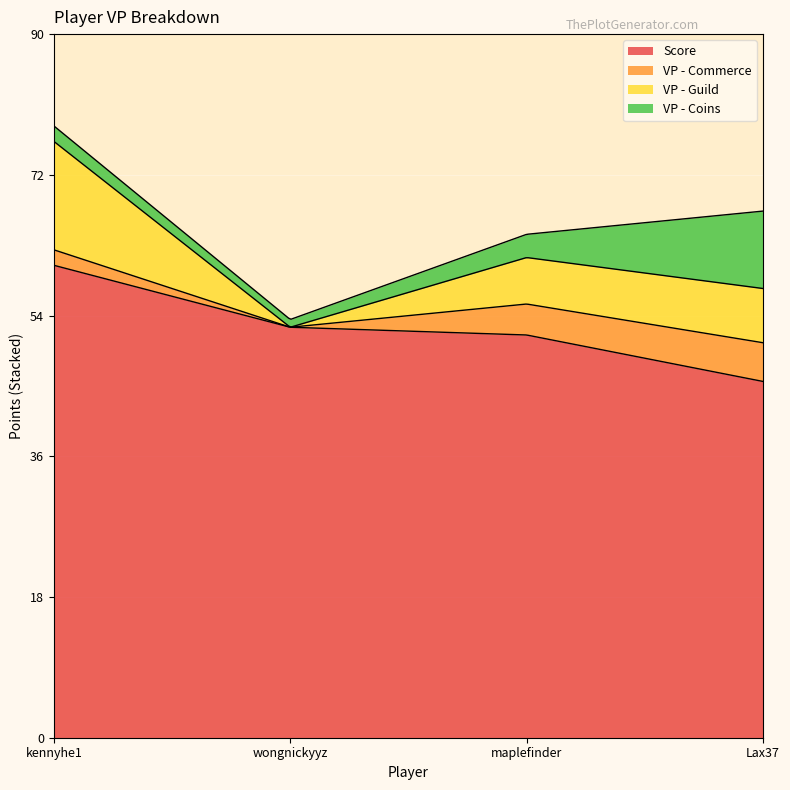

True or false: VP - Coins and Score intersect in this chart.

False